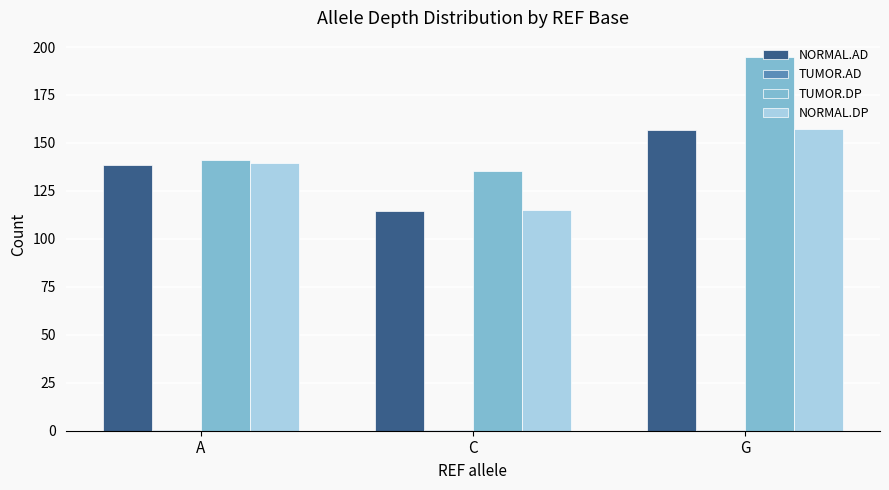

At which label is NORMAL.DP closest to 136?

A